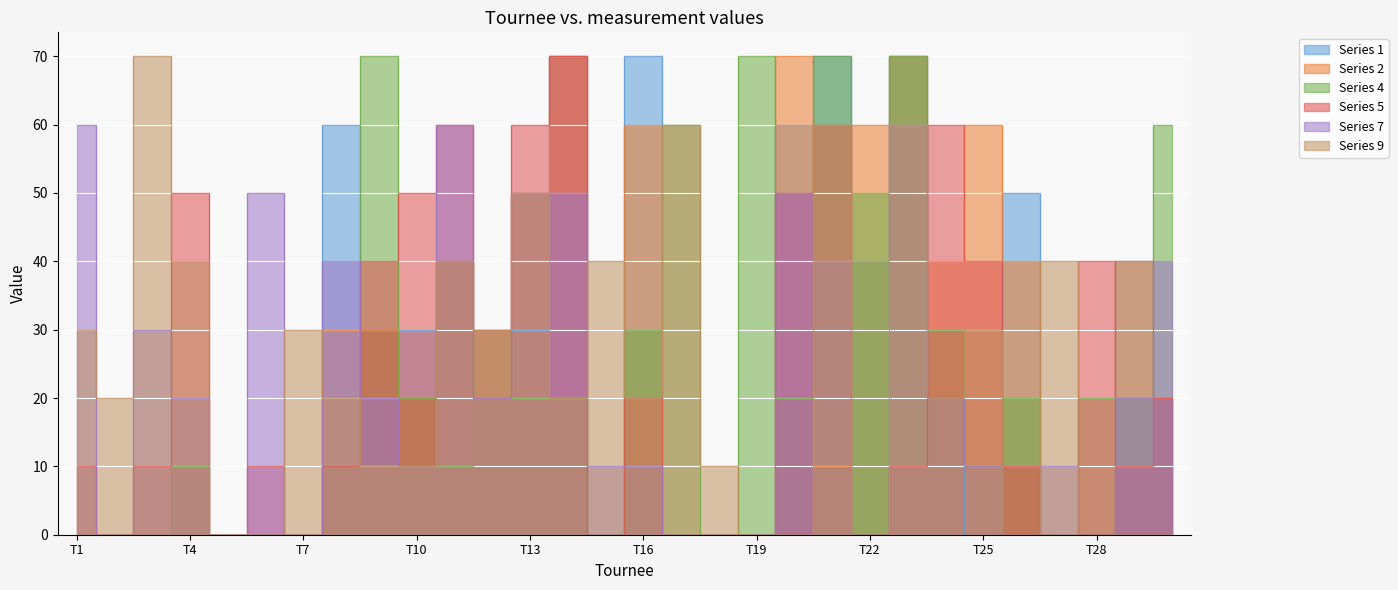

How many 4 values are between 0 and 30?

23